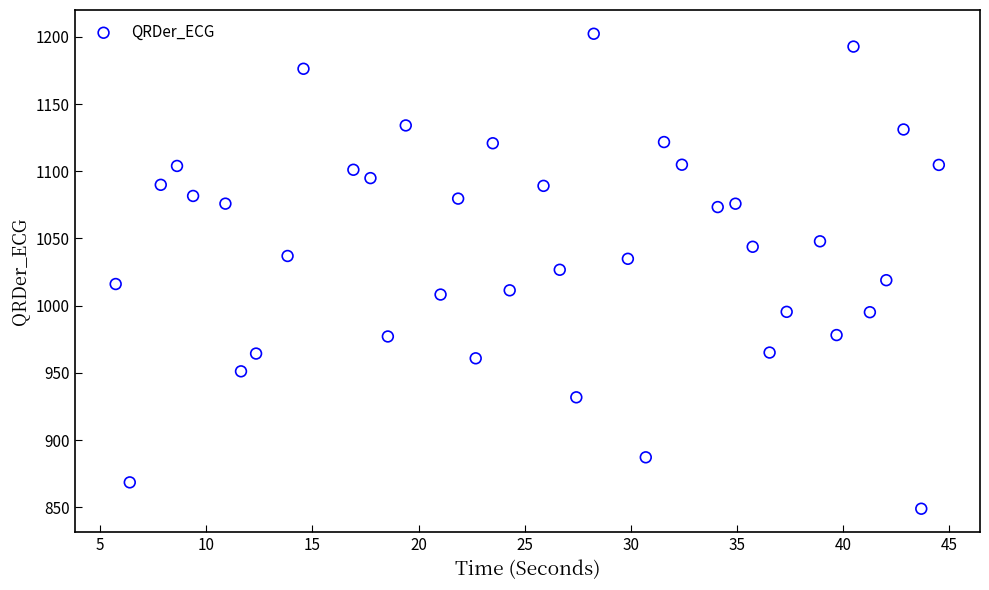

What is the range of X values (max minus min)?

38.8